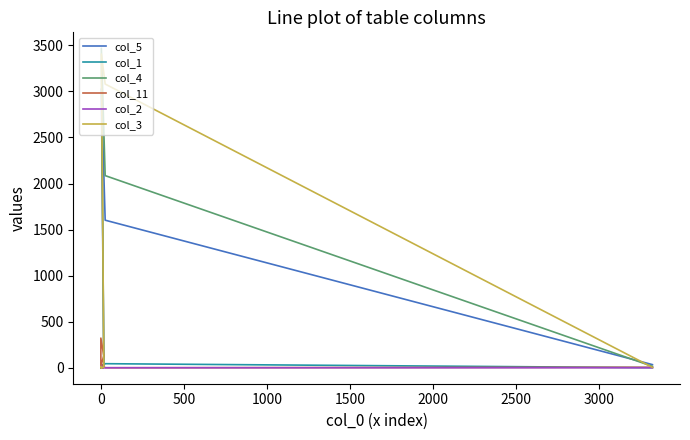

How many values in col_5 are above zero?

9